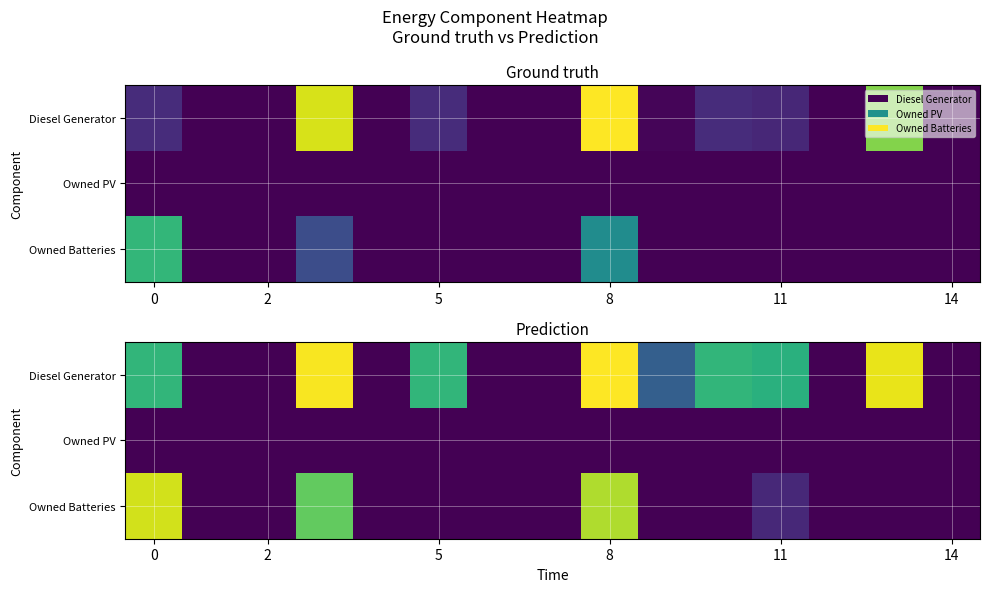

Is it true that Diesel Generator equals 1.8 at 8?

False